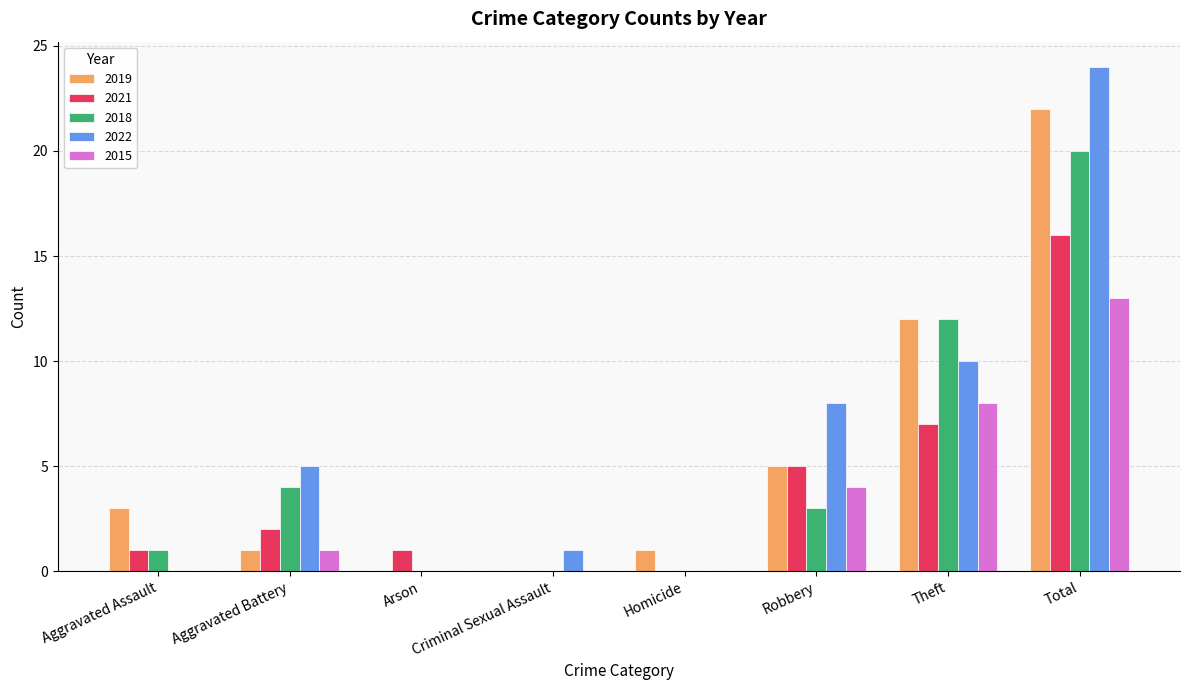

Reading right to left, list all the values displayed in this chart.

2019: 22	12	5	1	0	0	1	3
2021: 16	7	5	0	0	1	2	1
2018: 20	12	3	0	0	0	4	1
2022: 24	10	8	0	1	0	5	0
2015: 13	8	4	0	0	0	1	0